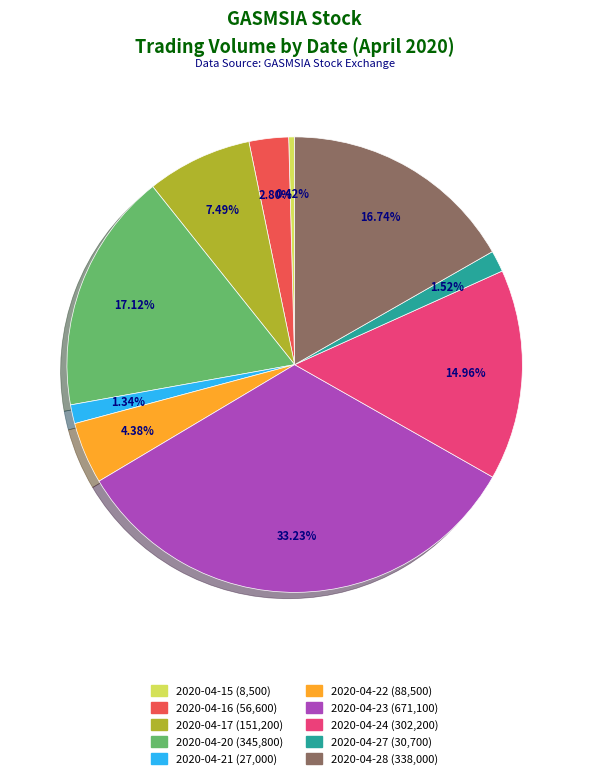

Between 2020-04-17 and 2020-04-28, which is larger?

2020-04-28